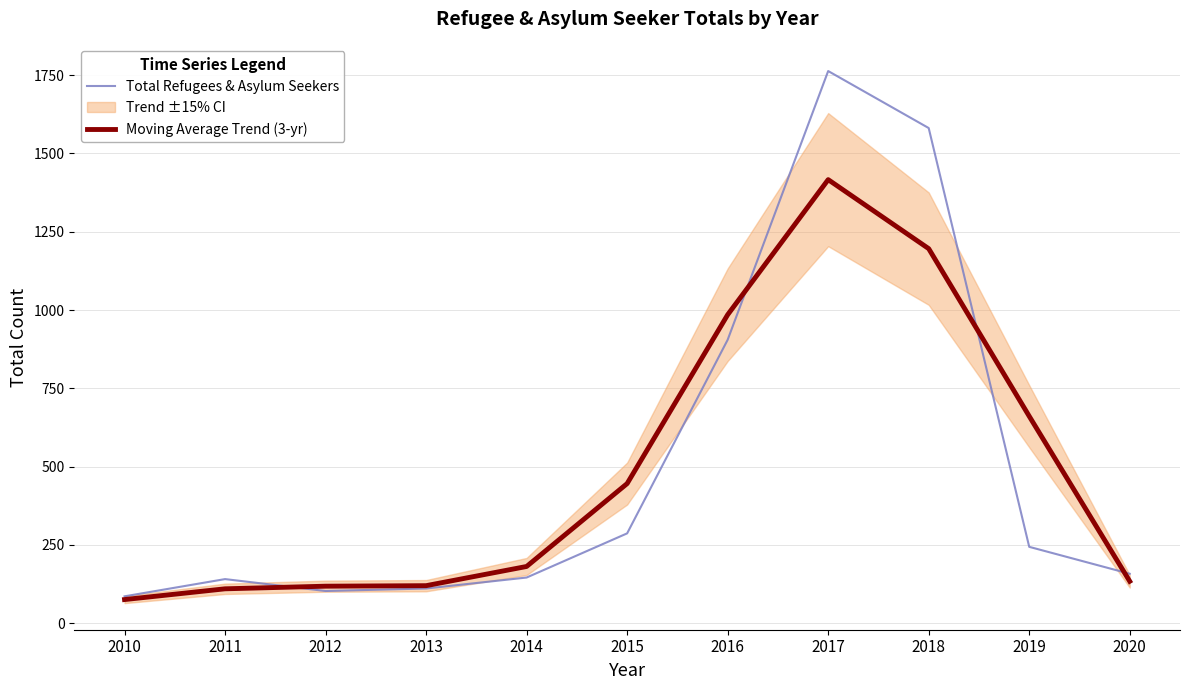

How many intersections are there between Moving Average Trend (3-yr) and Total Refugees & Asylum Seekers?

4